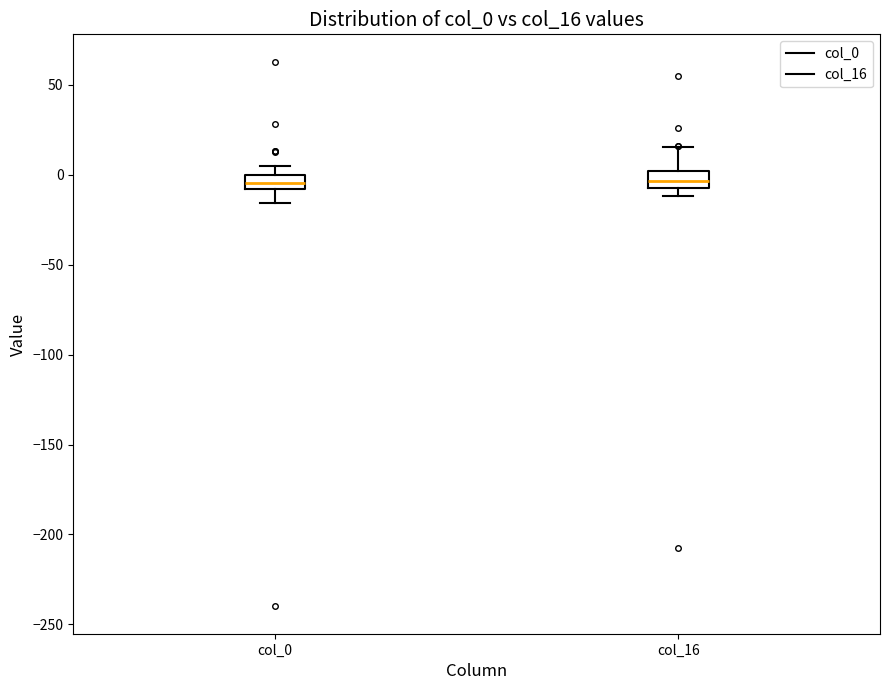

Where is the lower edge of the box for col_16 on the y-axis? The values are not printed on the chart, so give them approximately, as read against the axis.

-5